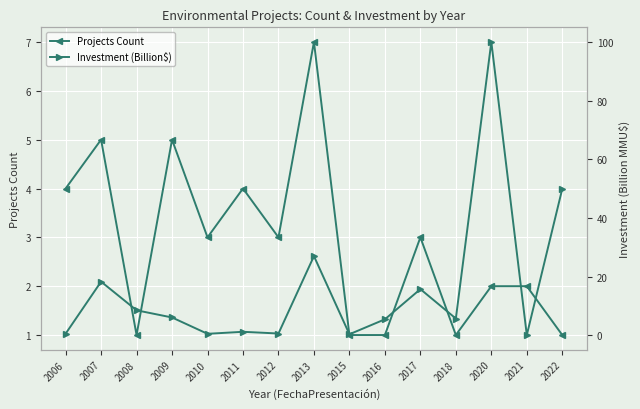

Which label corresponds to the largest value in the chart?

2020